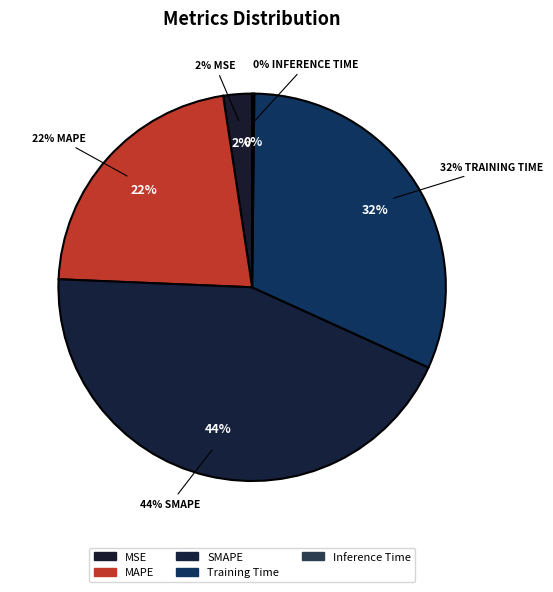

Is there any slice that represents more than half of the pie?

No